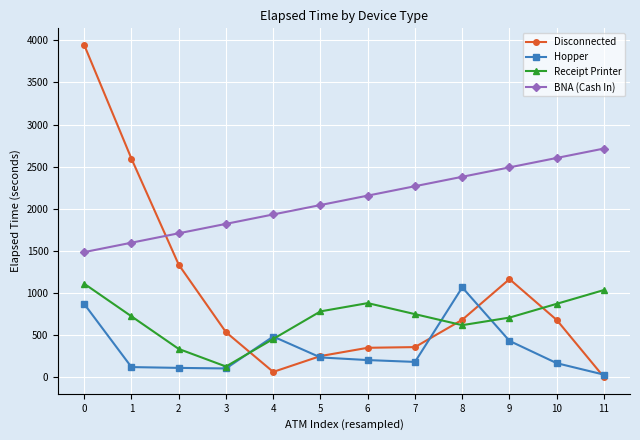

True or false: Disconnected has more than 2 interior local peaks.

False